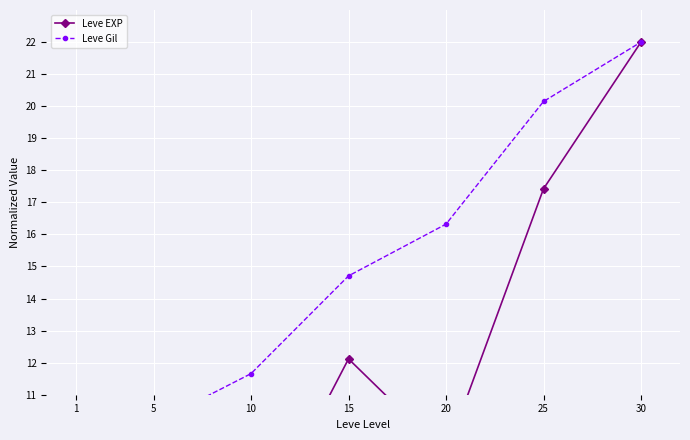

The value of Leve Gil at 30 is 4.4. True or false?

False